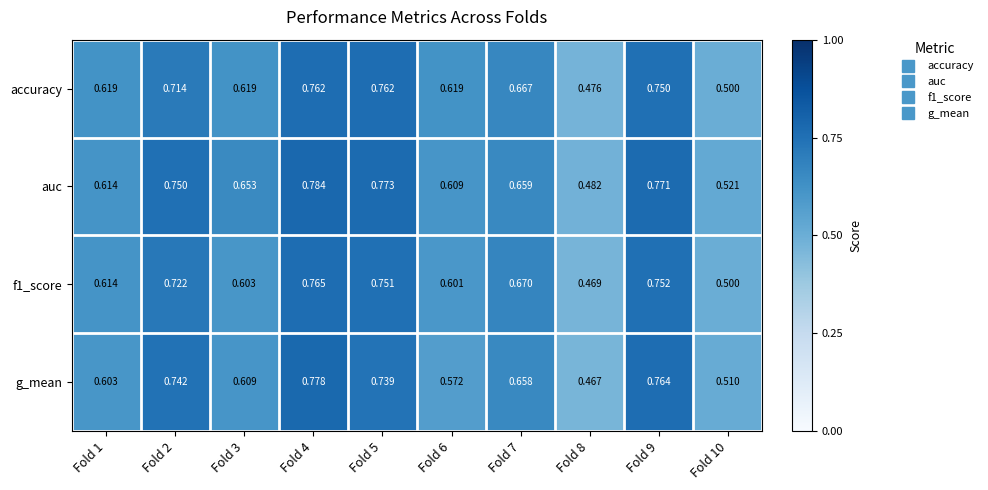

Which series has the largest total across all categories?

auc